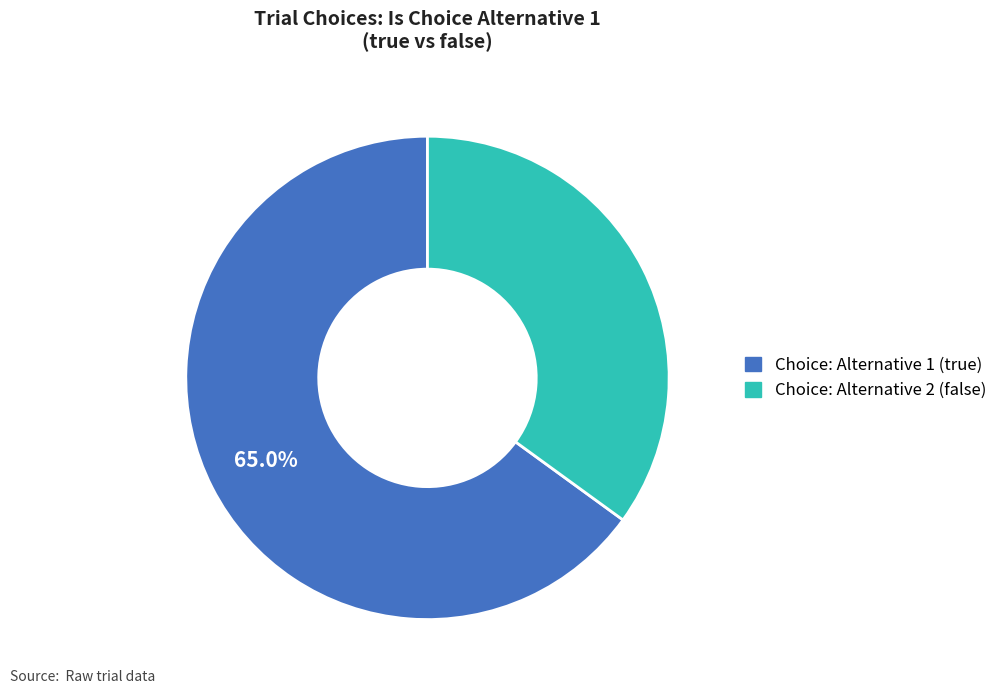

Rank the categories by value from highest to lowest.

Choice: Alternative 1 (true), Choice: Alternative 2 (false)